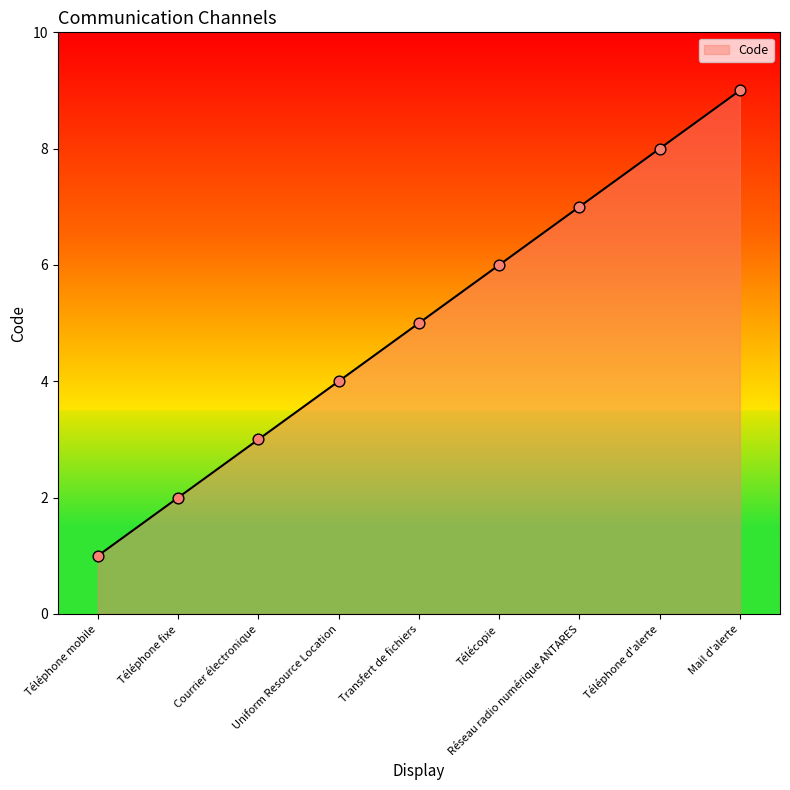

Between Uniform Resource Location and Réseau radio numérique ANTARES, which is larger?

Réseau radio numérique ANTARES